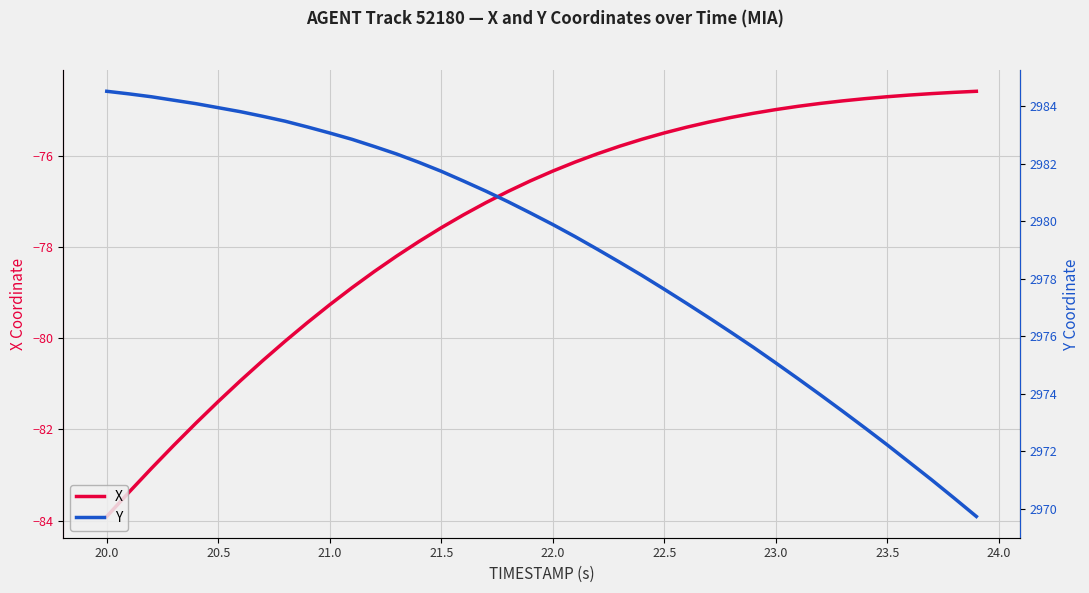

What is the greatest value displayed?

2984.5